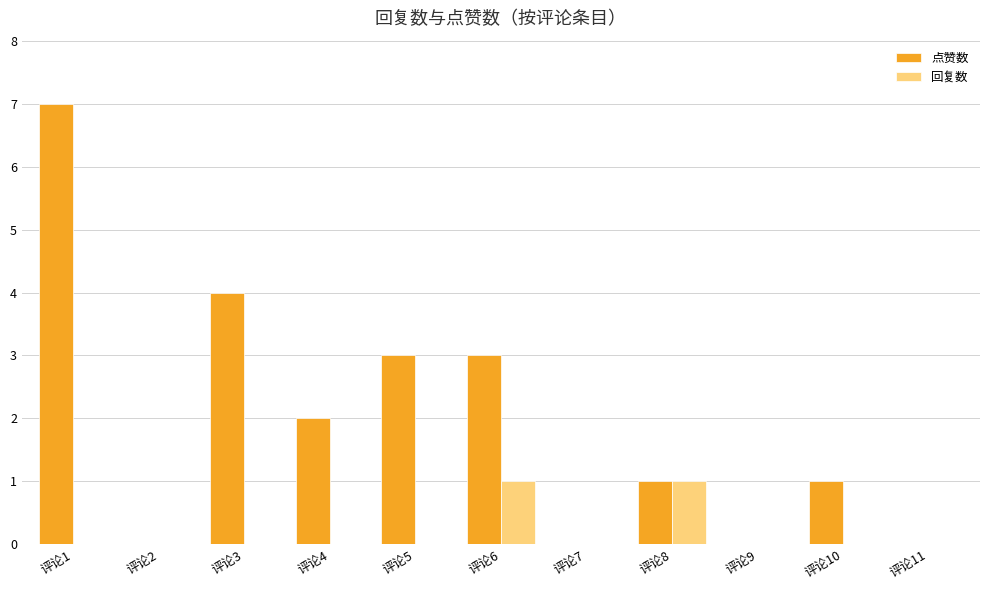

The value of 回复数 at 评论3 is 0. True or false?

True